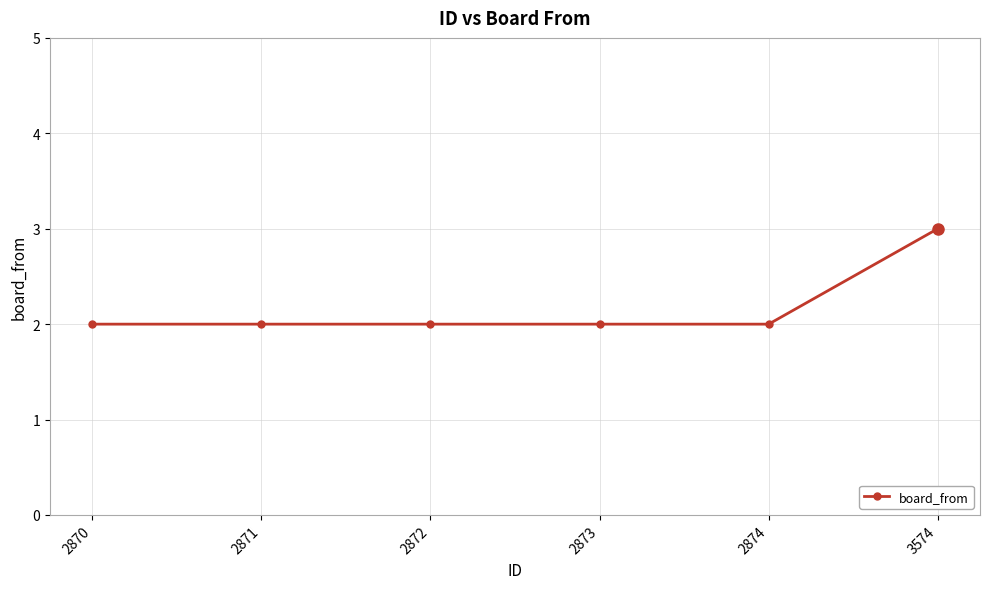

What is the value of the 3rd point from the left?

2